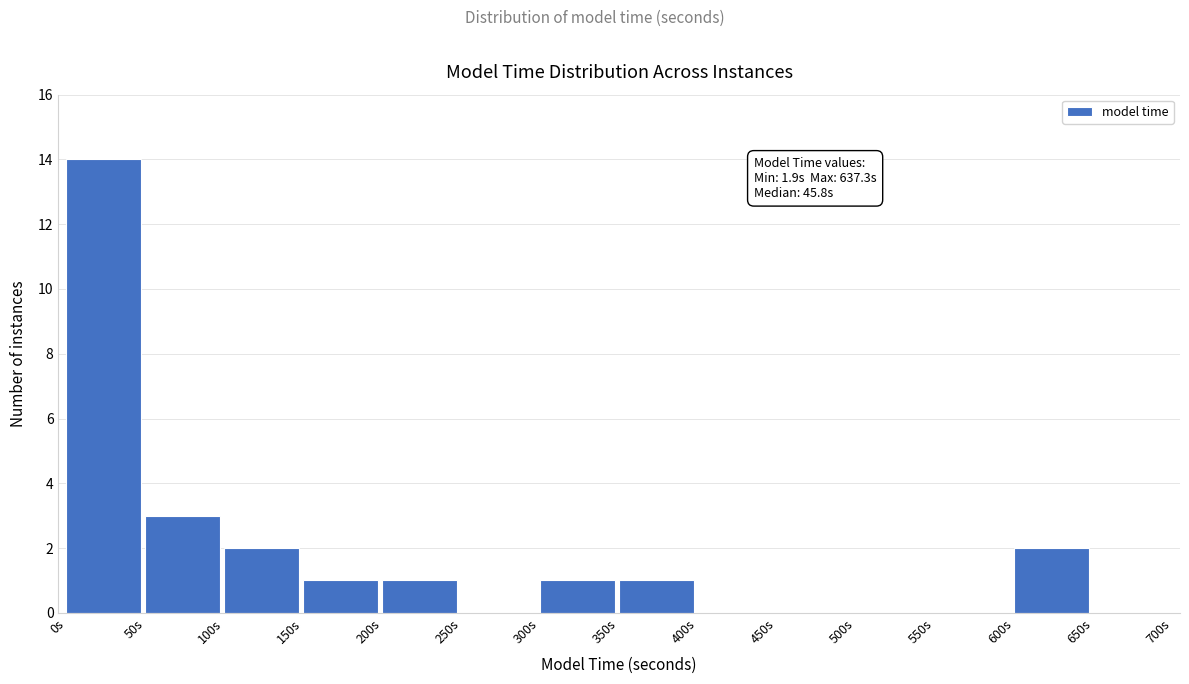

Which range on the x-axis has the tallest bar?

0 to 50